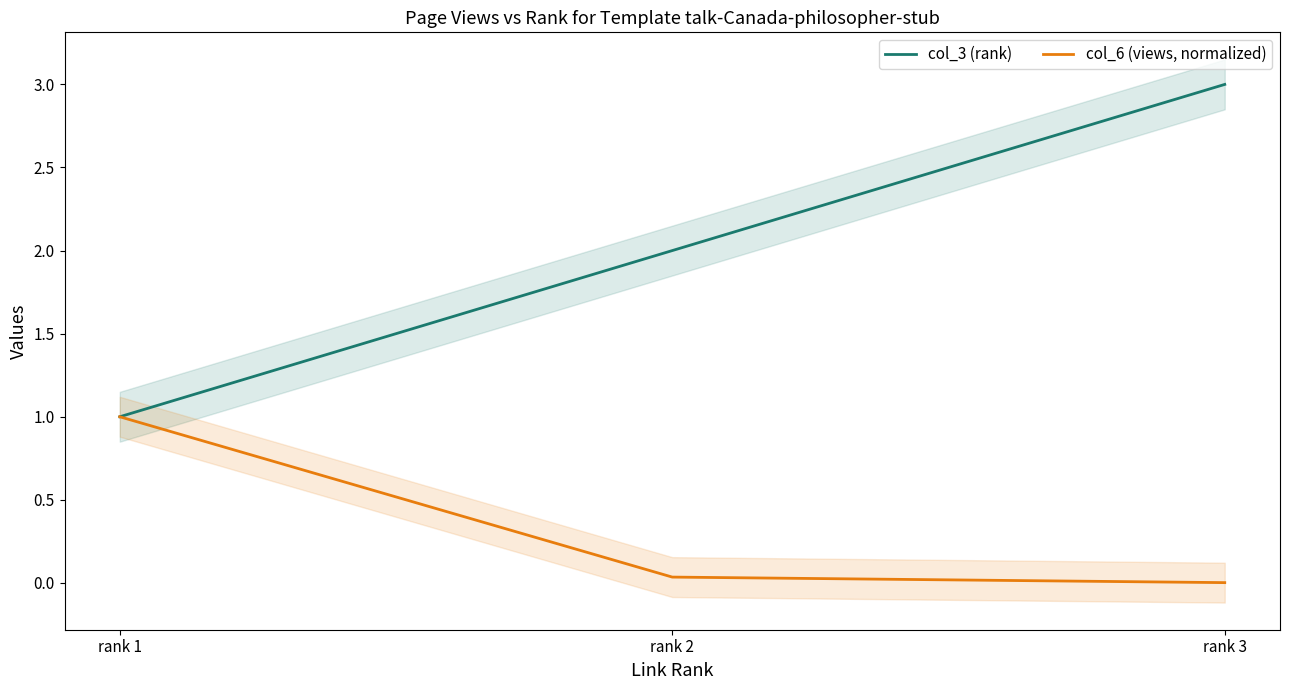

At rank 2, list the series in order from largest to smallest.

col_3 (rank), col_6 (views, normalized)